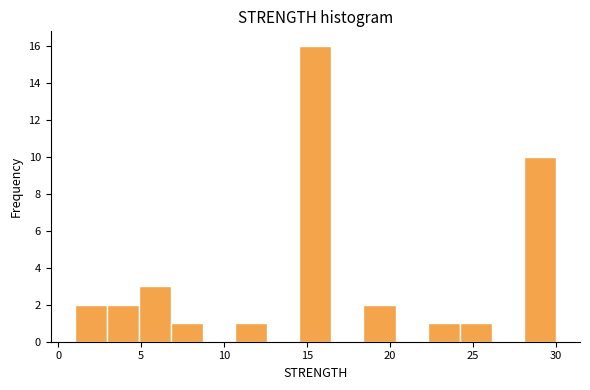

Read against the x-axis, roughly where is the centre of the tallest bar?

15.5